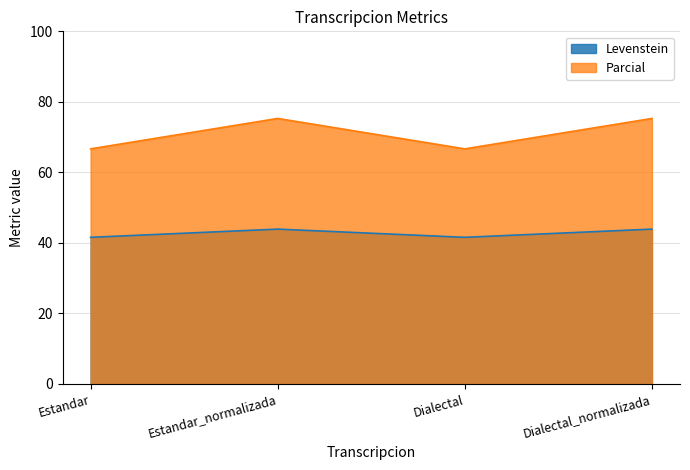

What is the difference between the highest and lowest values at Estandar?

25.1